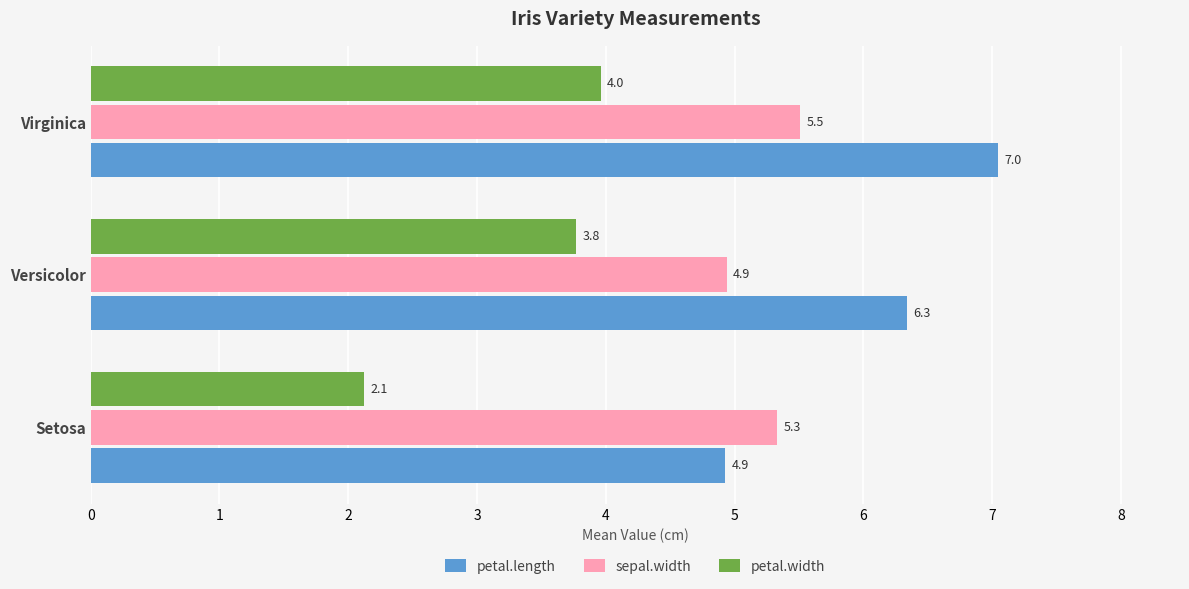

Which series has the widest spread of values?

petal.length